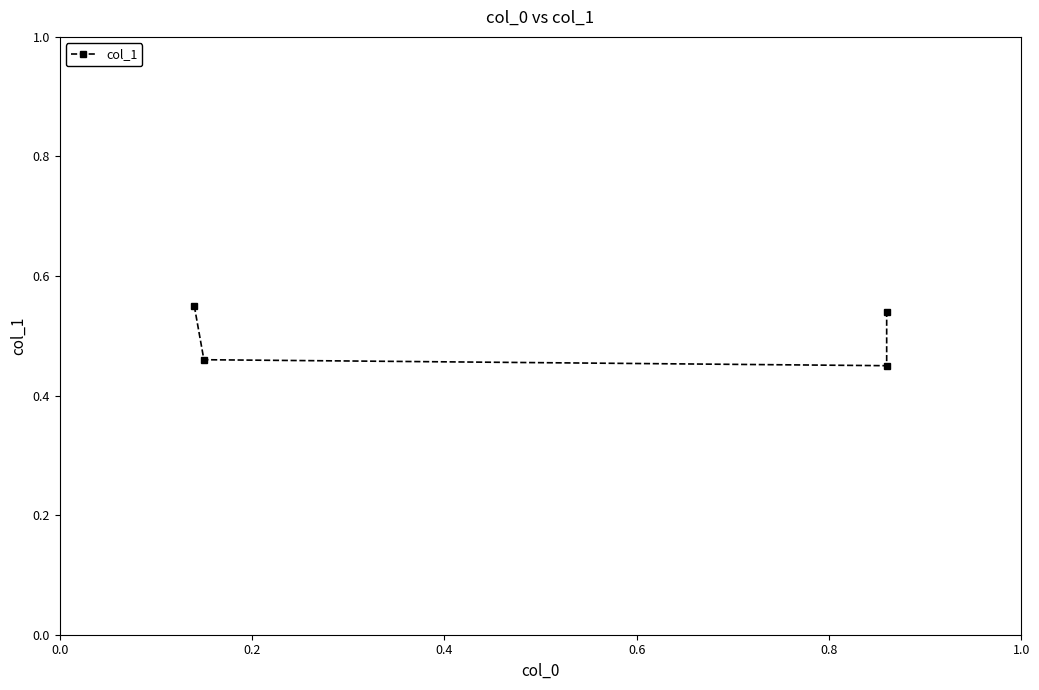

Does the chart have visible grid lines?

No